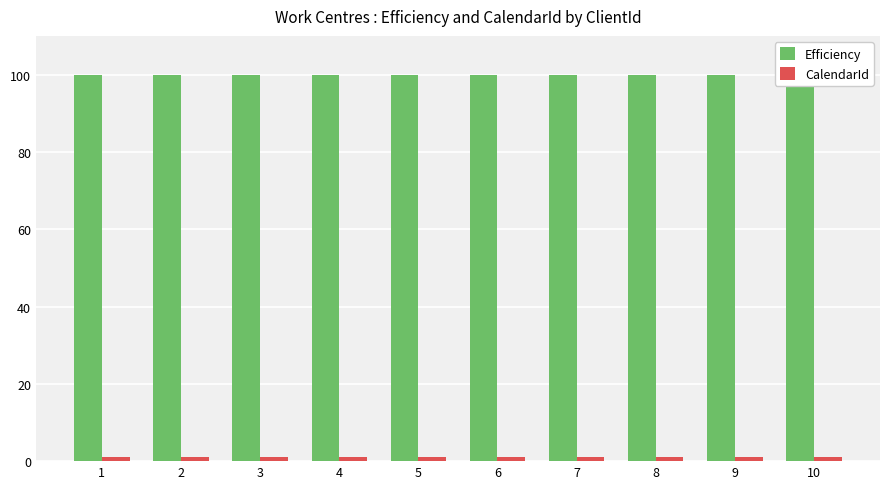

How many groups of bars are there?

10